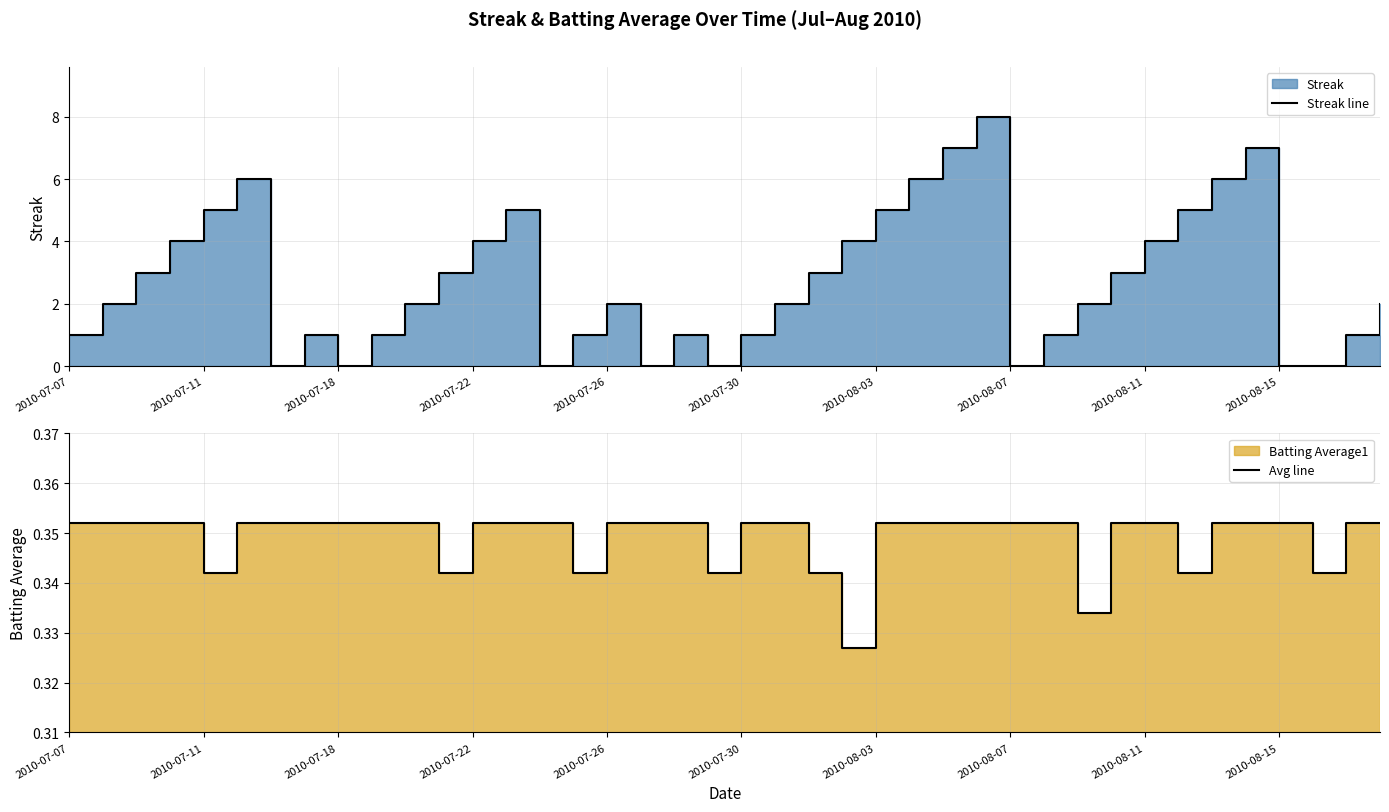

How many lines are shown in the chart?

2